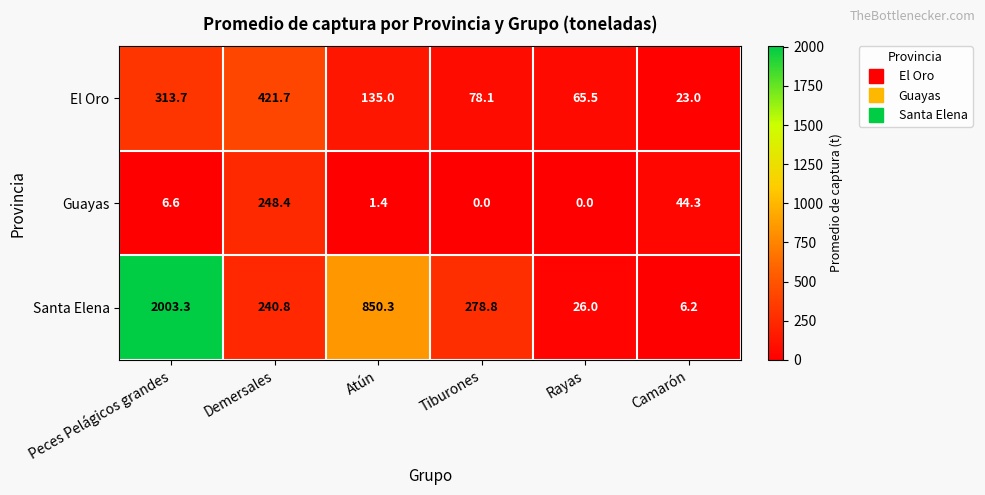

The value of El Oro at Rayas is 65.5. True or false?

True